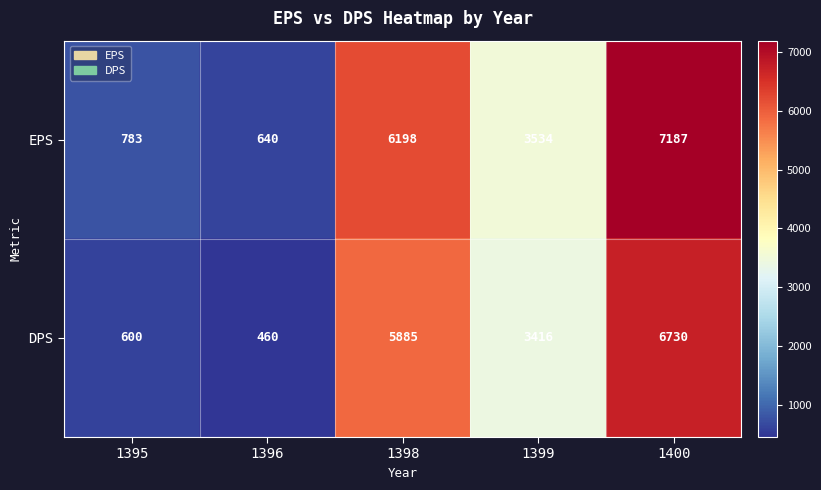

Which category has the highest value in the DPS series?

1400